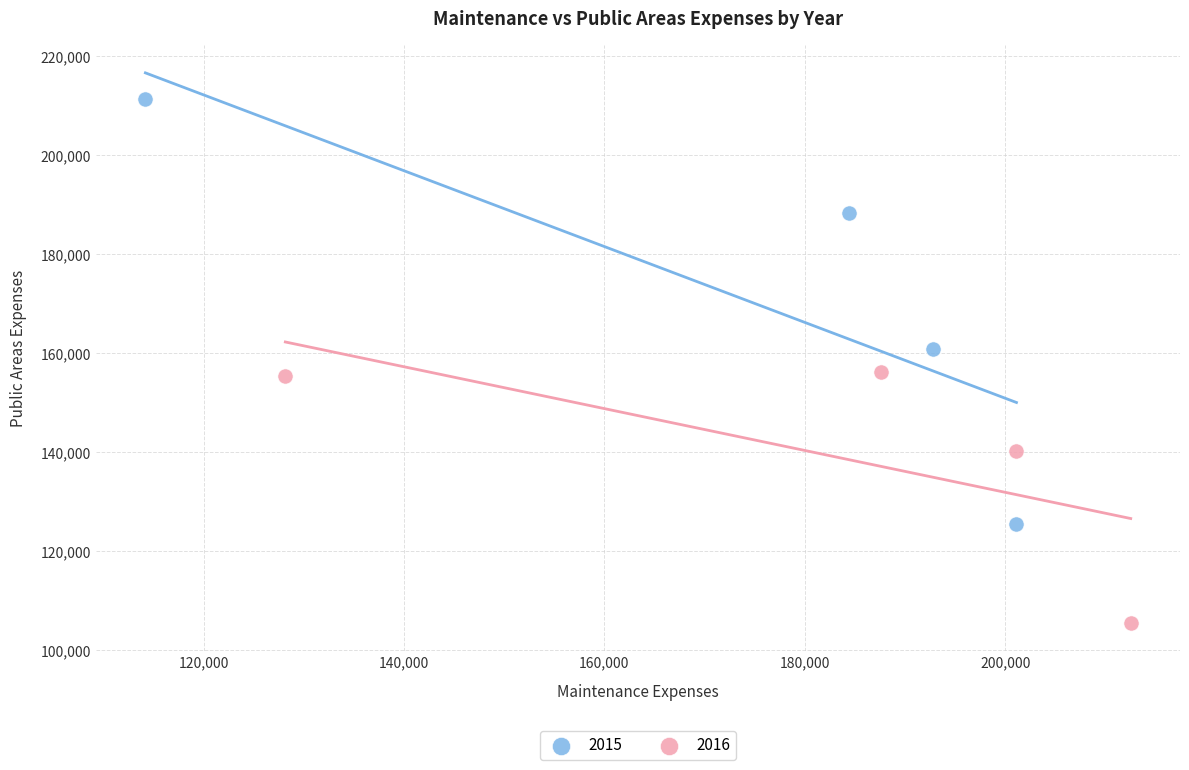

Which series contains the highest Y value?

2015